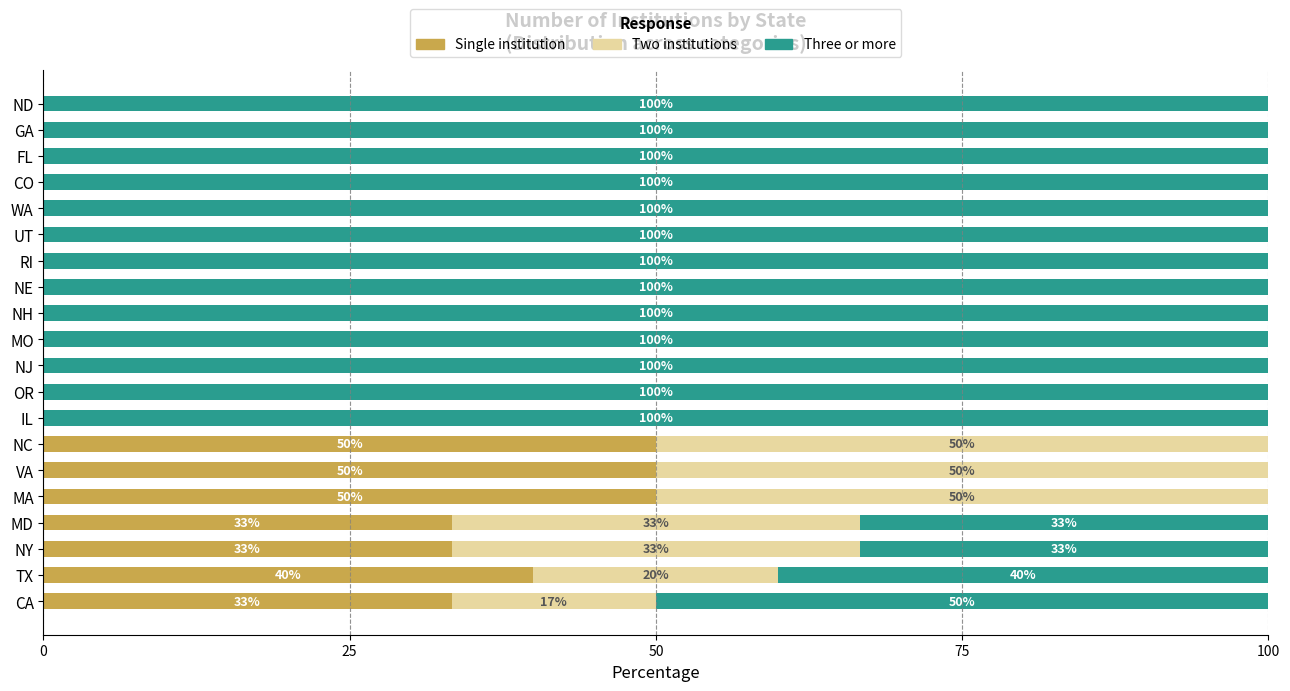

What is the total value across all series at NH?

100.0